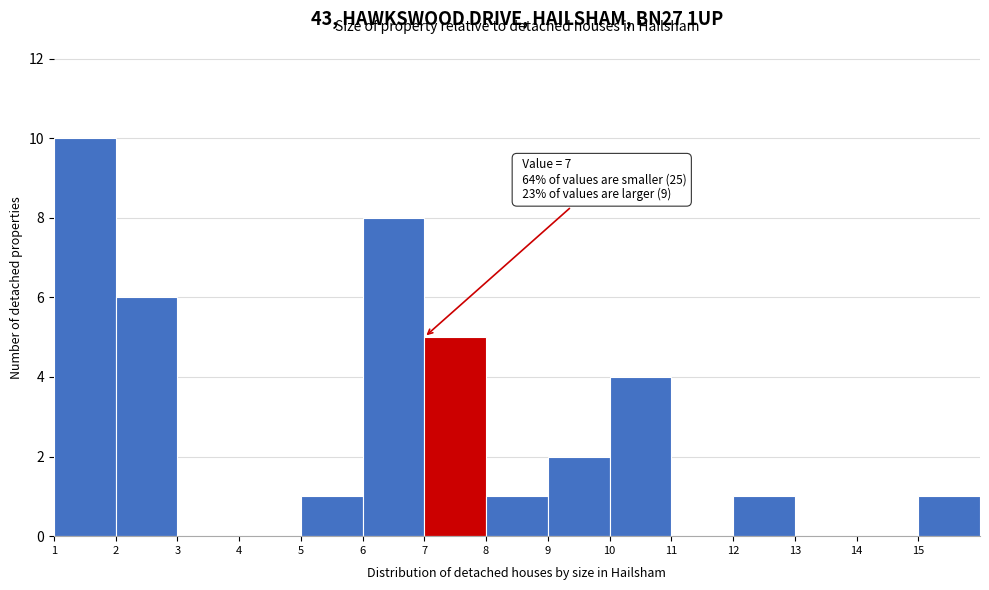

Which range on the x-axis has the tallest bar?

1 to 2